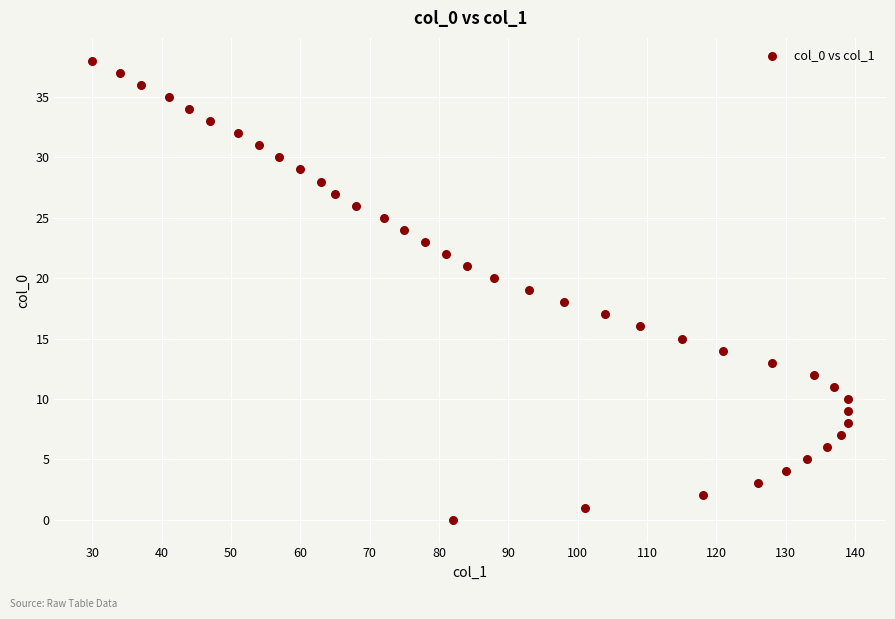

What is the range of Y values (max minus min)?

38